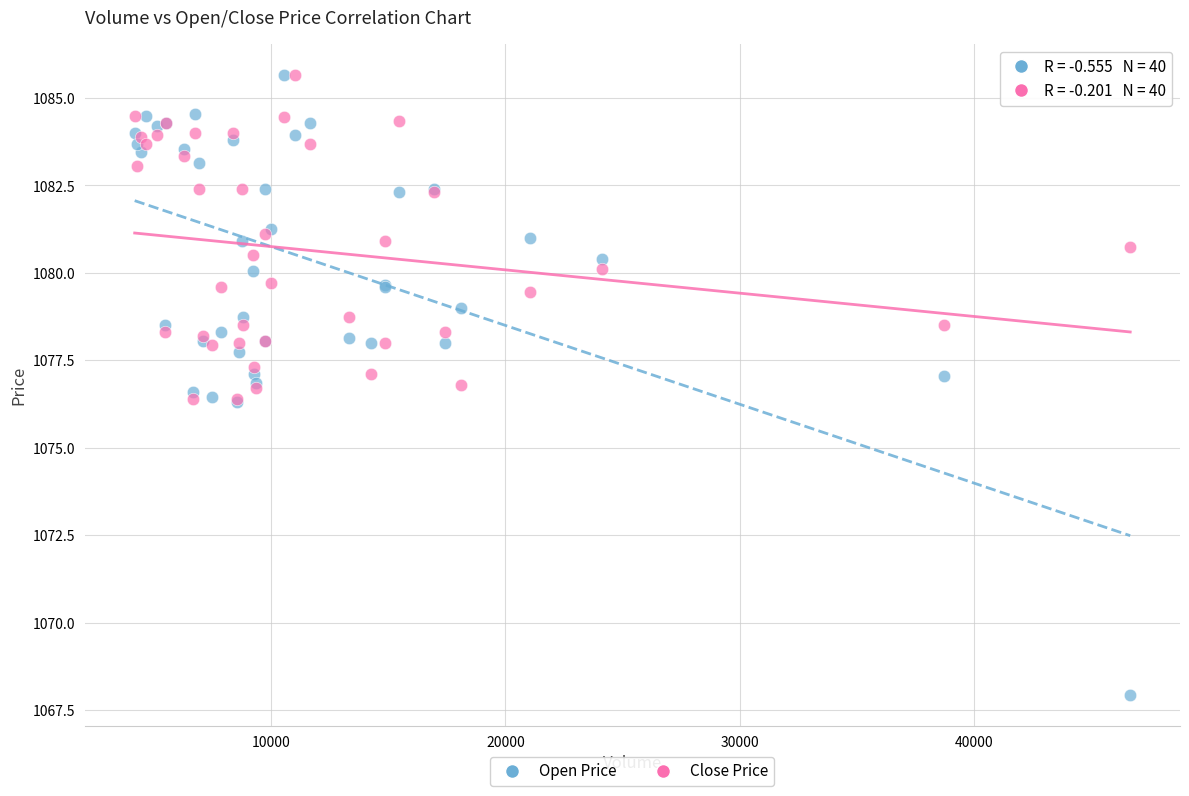

Which series has the largest Y range (max minus min)?

Open Price